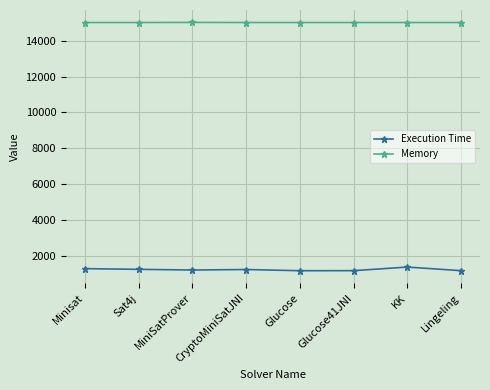

At how many categories does at least one series exceed 6704?

8